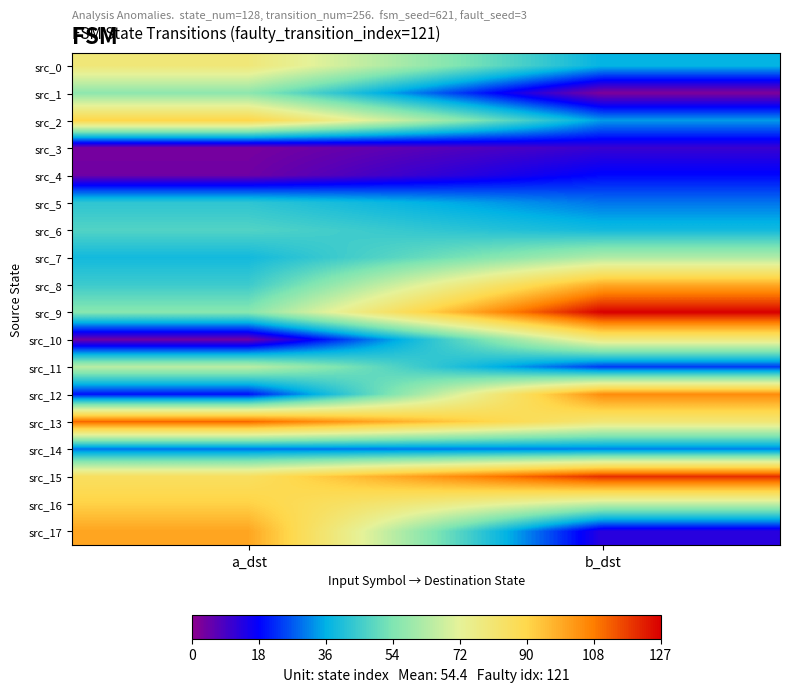

What is the maximum value shown in the chart?

127